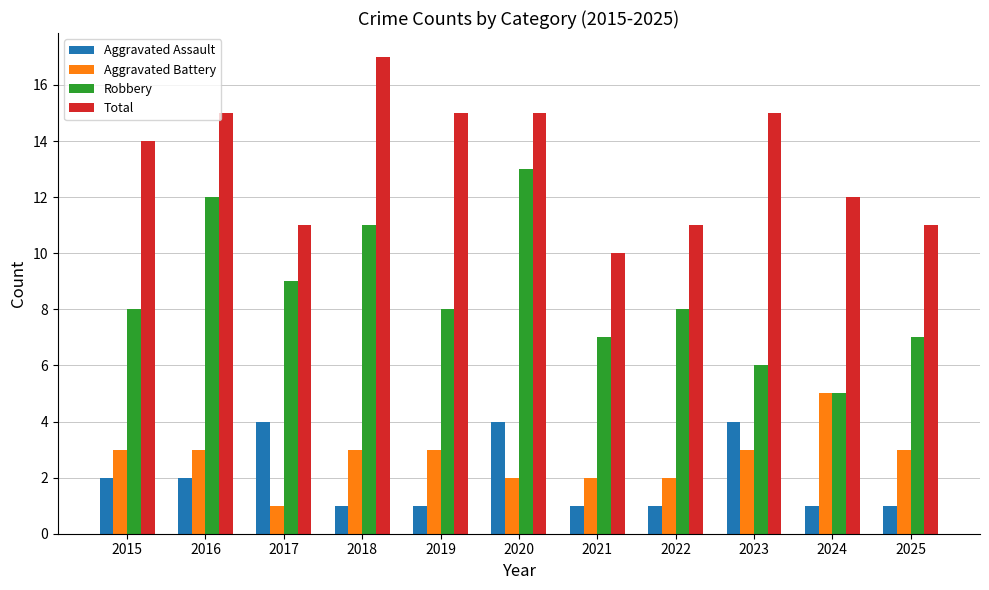

What is the difference between the Aggravated Battery values at 2024 and 2021?

3